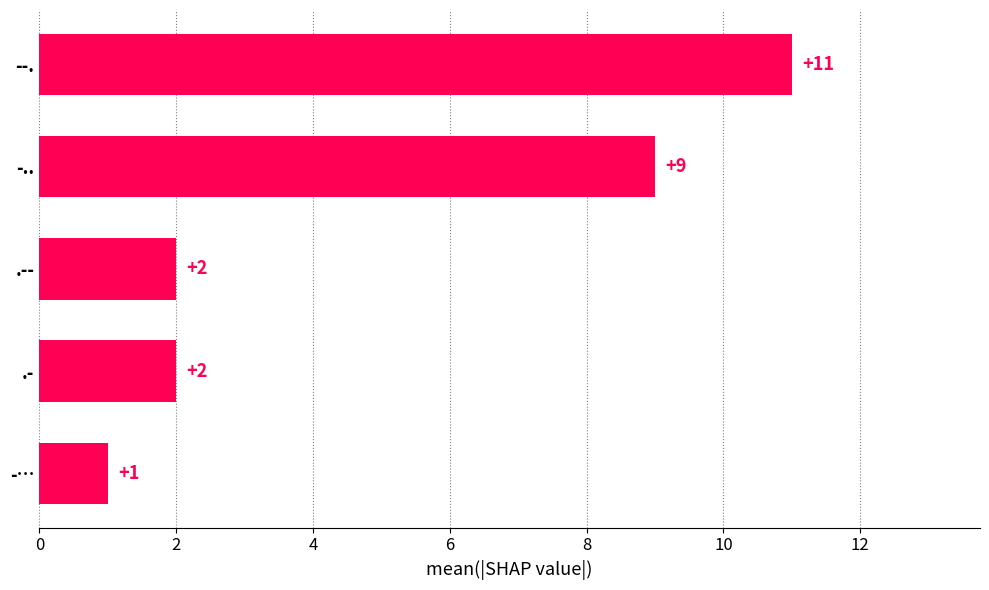

Approximately how many times larger is the value at --. compared to .--?

5.5